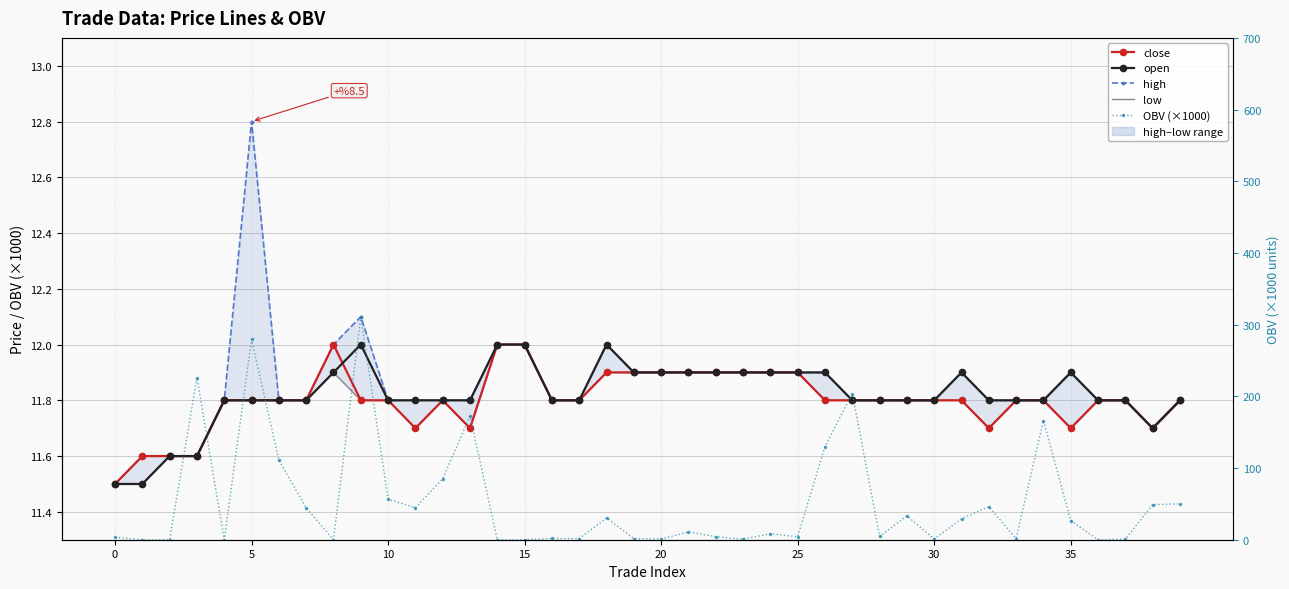

Which series ends up on top after the final intersection of low and OBV (×1000)?

OBV (×1000)